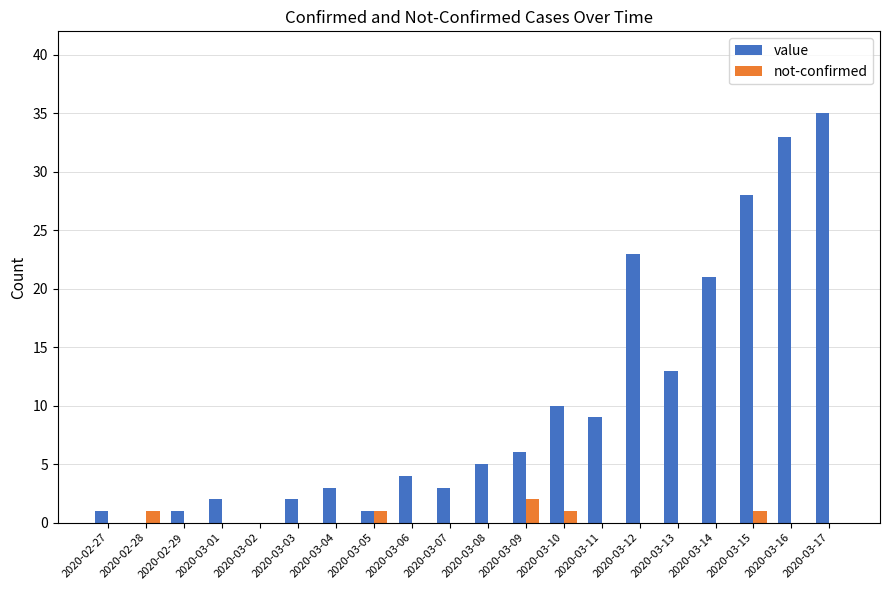

At which category is the sum across all series the highest?

2020-03-17